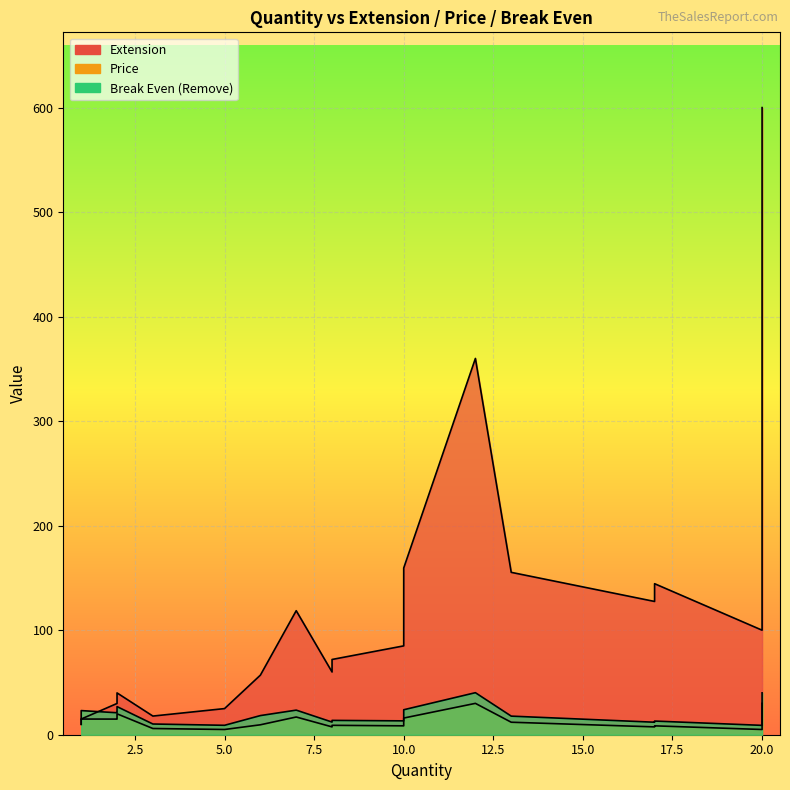

How many distinct data groups are displayed?

3